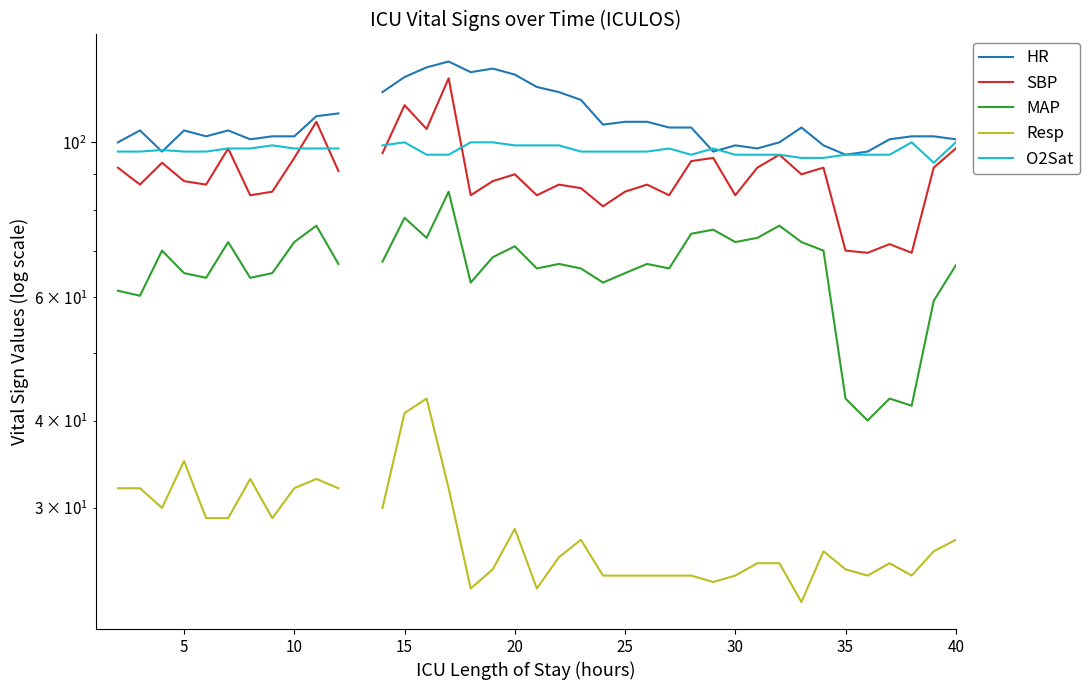

Is it true that HR equals 39.0 at 27?

False